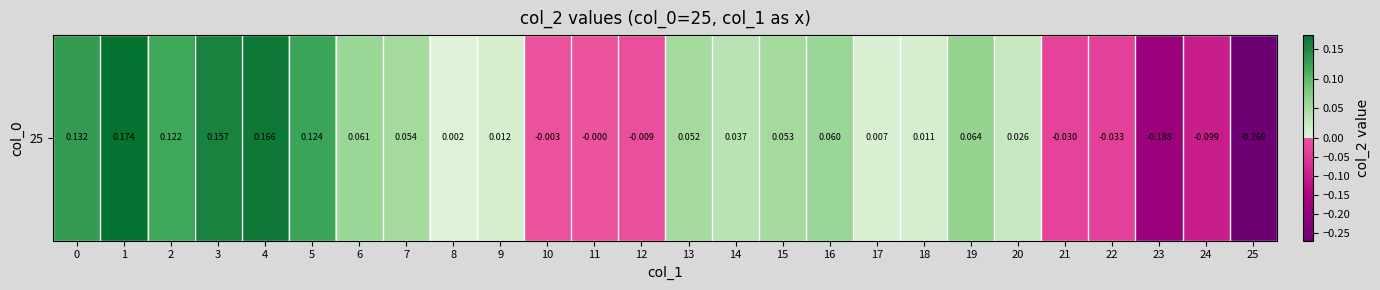

List the labels in order of value, largest first.

1, 4, 3, 0, 5, 2, 19, 6, 16, 7, 15, 13, 14, 20, 9, 18, 17, 8, 11, 10, 12, 21, 22, 24, 23, 25